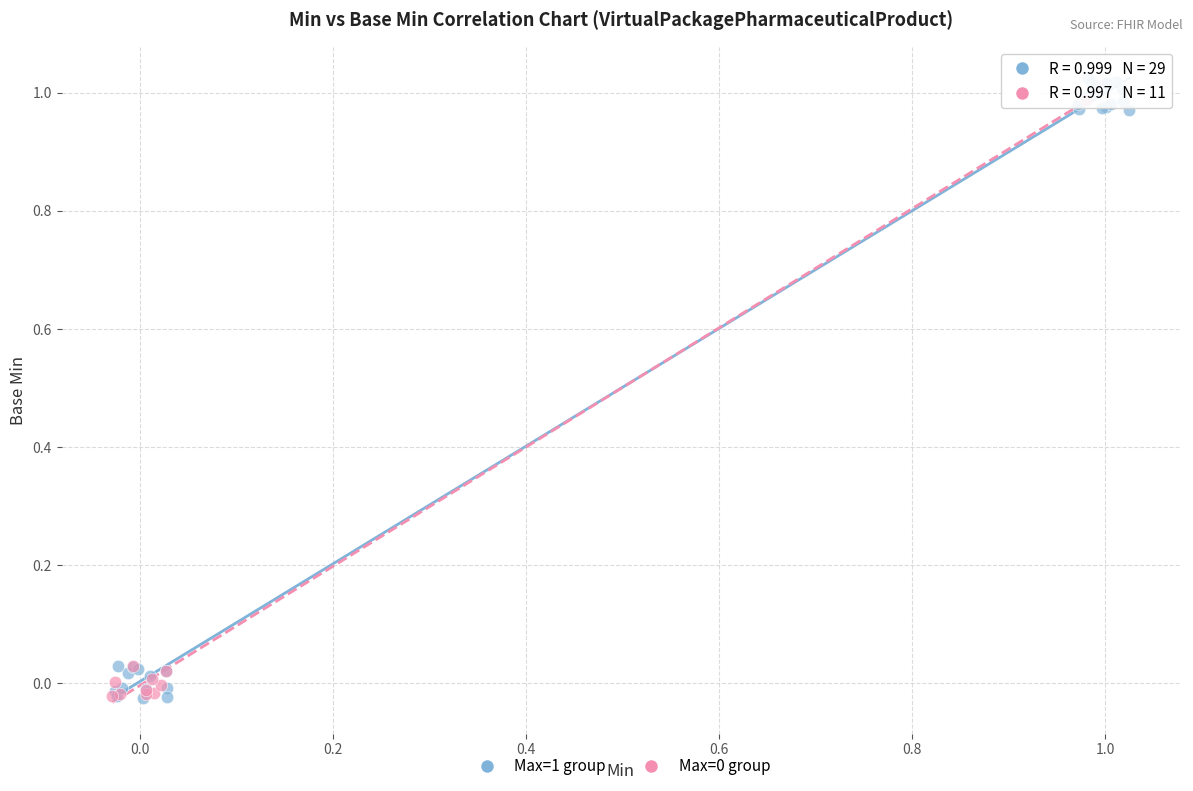

Which series has the widest spread of Y values?

Max=1 group